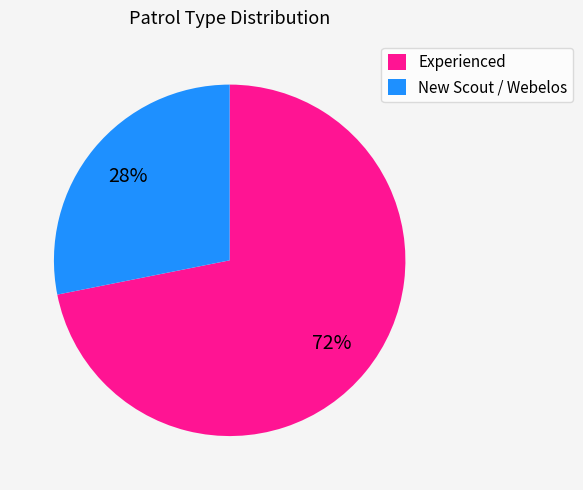

The Experienced slice represents 72% of the pie. True or false?

True